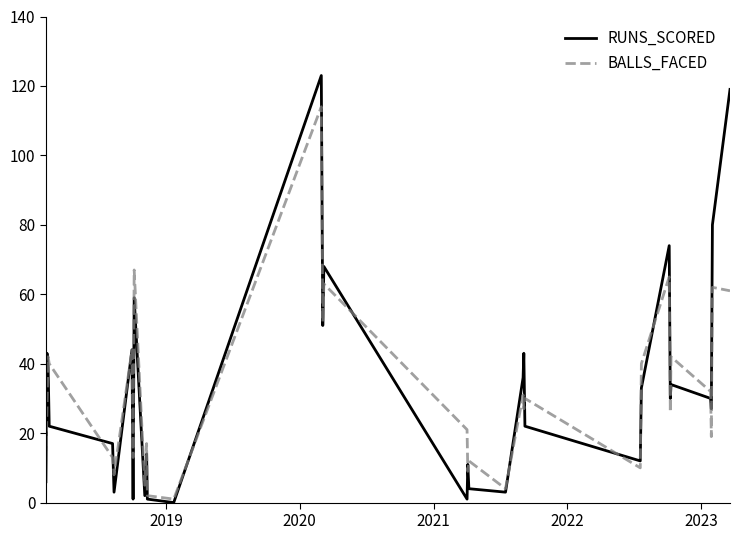

Which series has the largest range (max minus min)?

RUNS_SCORED